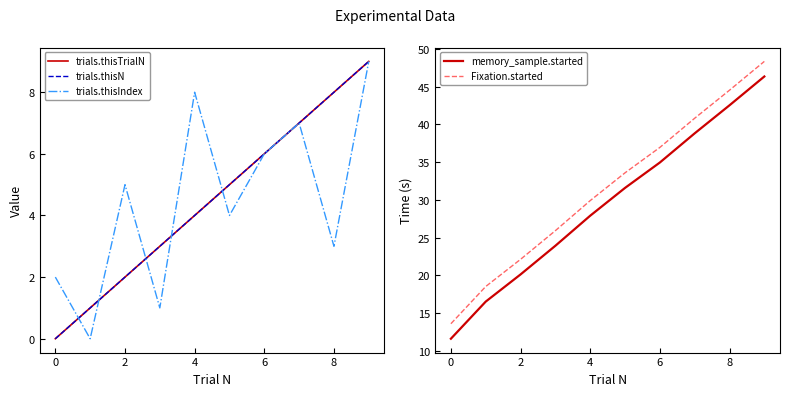

What is the maximum value for Fixation.started?

48.4